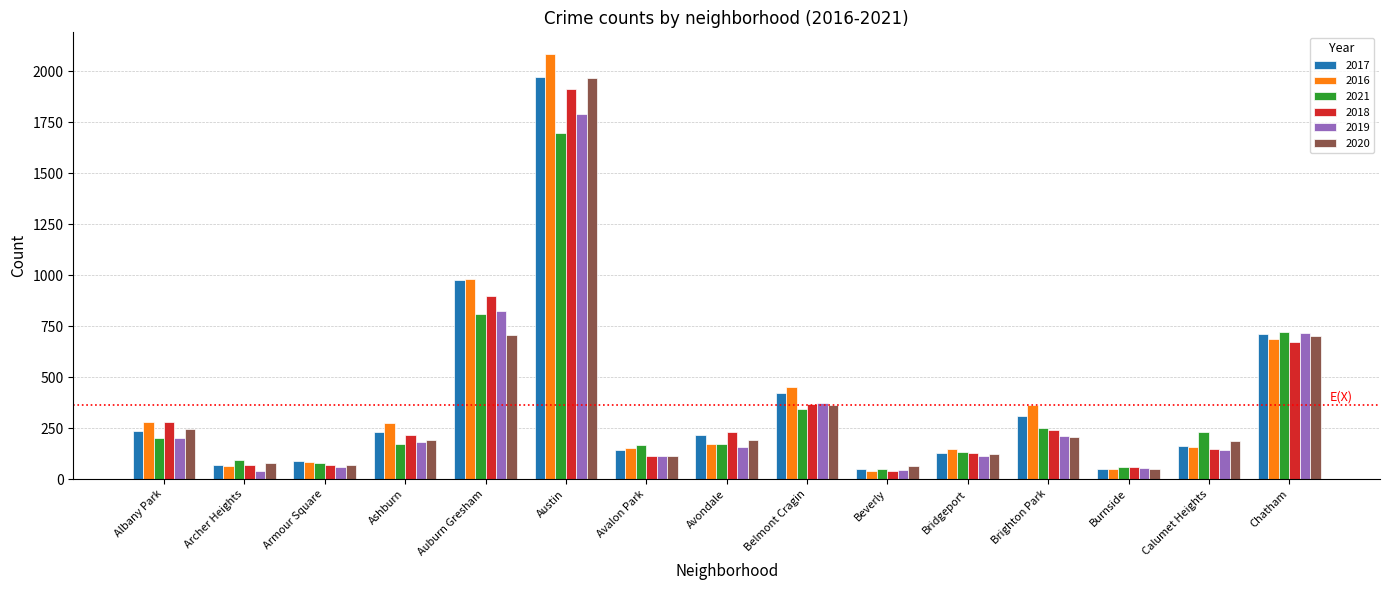

What is the label of the 8th bar from the left?

Avondale